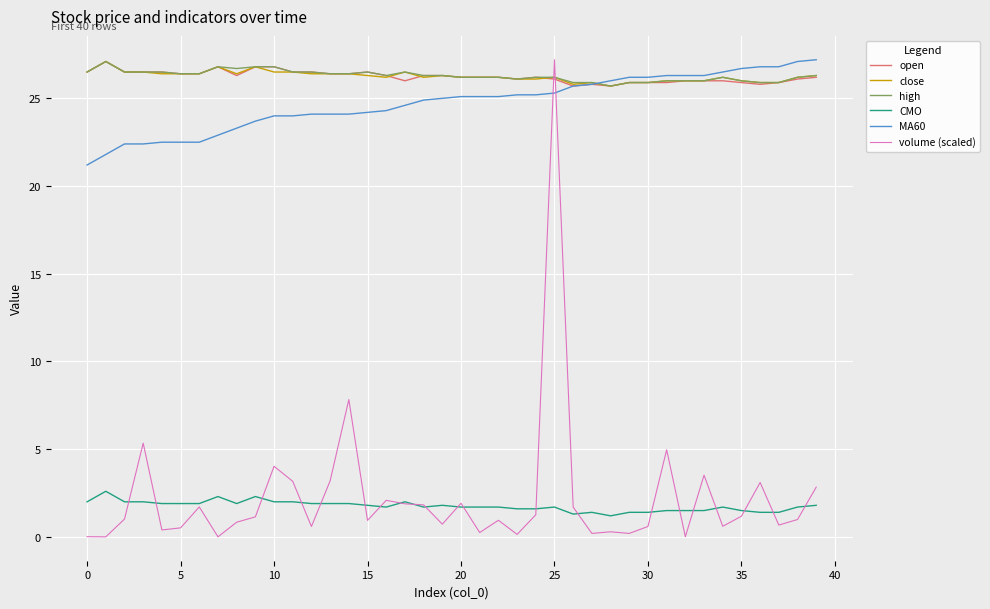

True or false: close and CMO intersect in this chart.

False